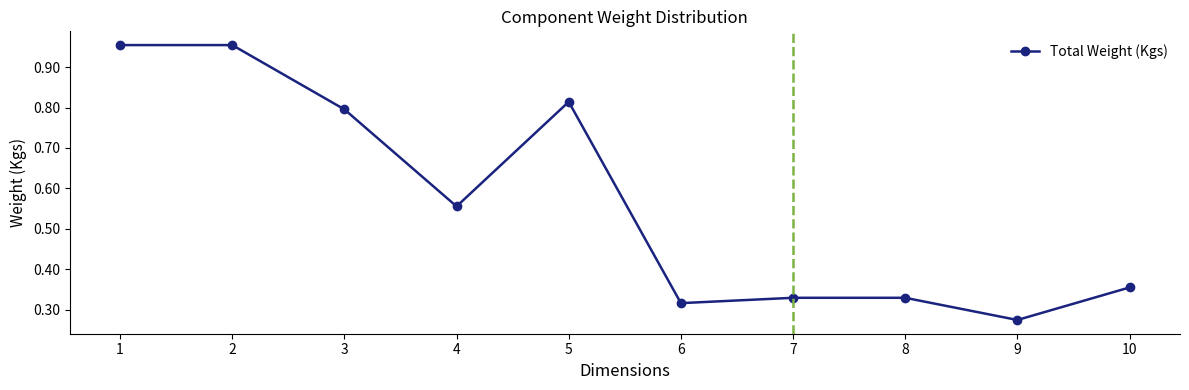

At which category does the chart reach its minimum across all series?

9